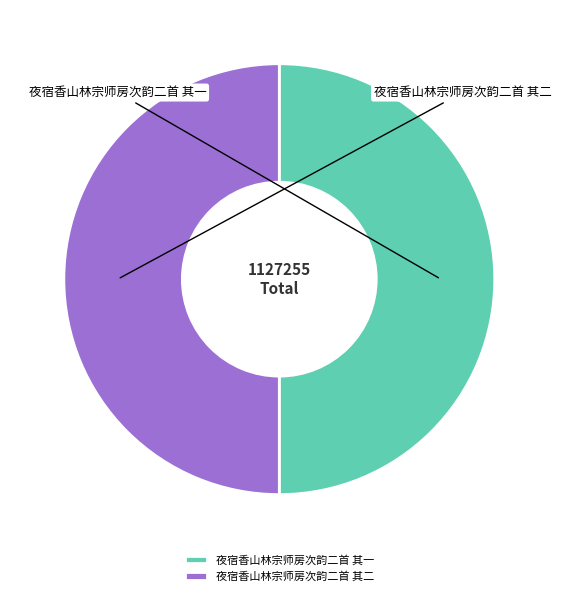

Rank the categories by value from lowest to highest.

夜宿香山林宗师房次韵二首 其一, 夜宿香山林宗师房次韵二首 其二